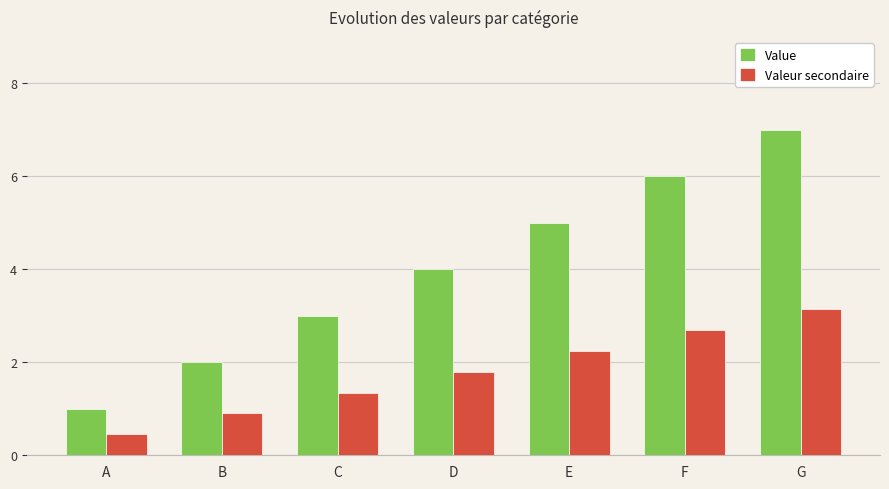

What are all the series names shown in the legend?

Value, Valeur secondaire